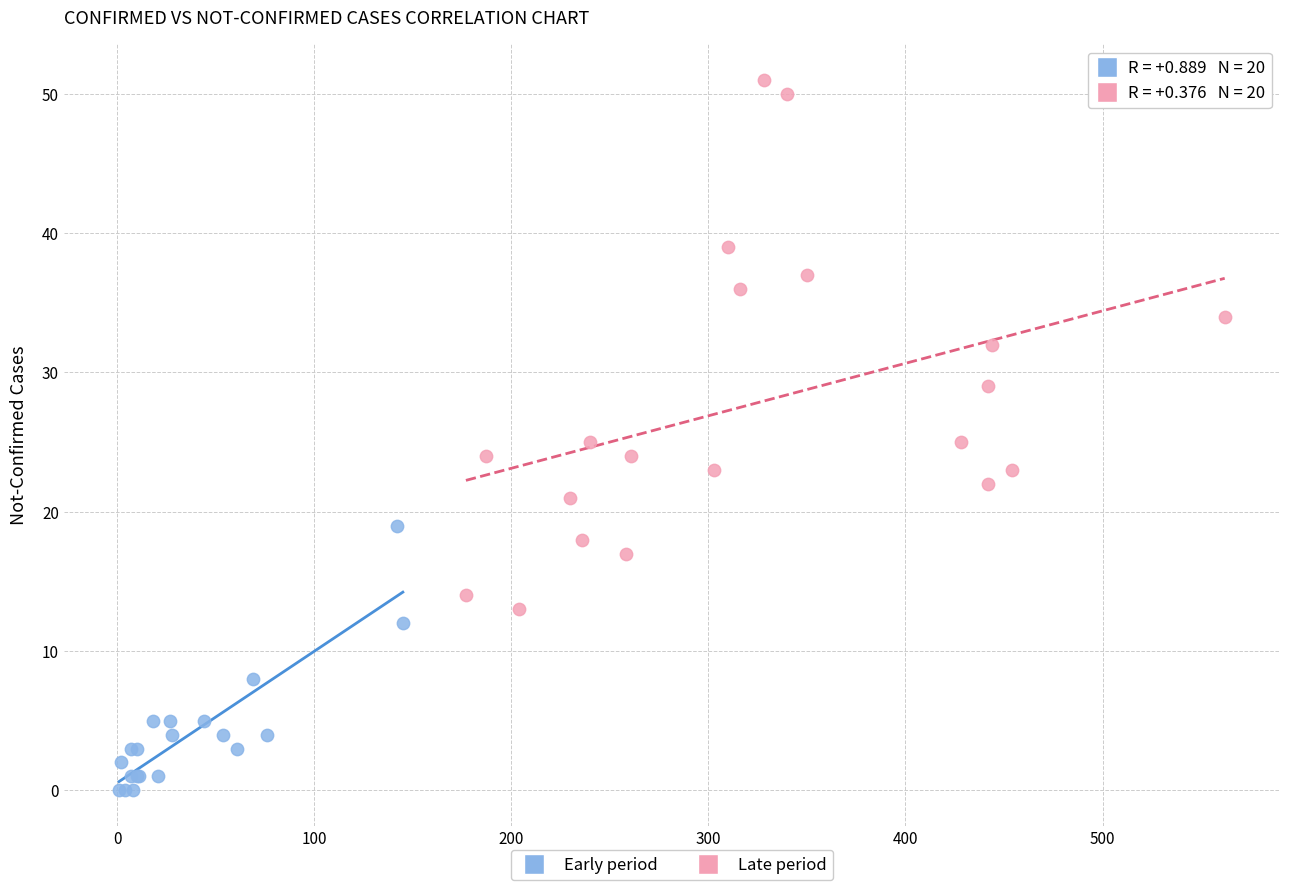

Which series has the widest spread of Y values?

Late period